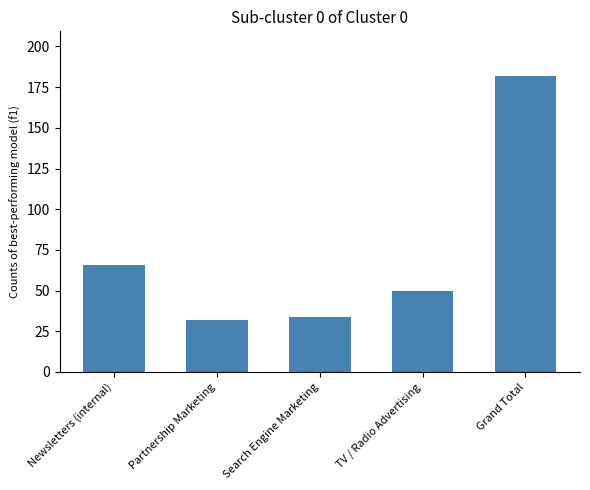

How many series are shown in this chart?

1